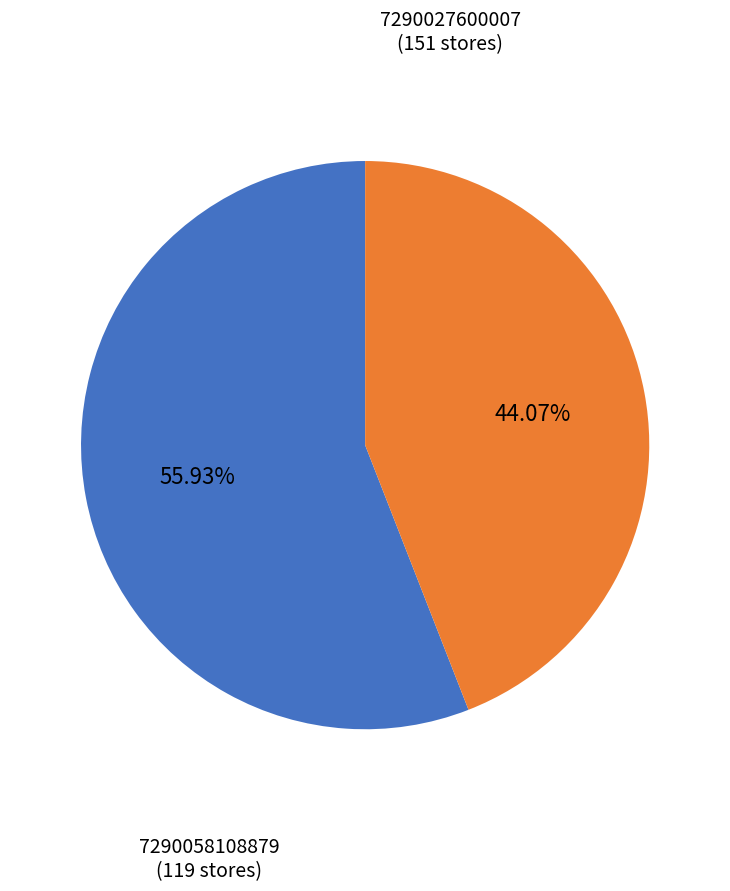

Which category has the biggest portion of the pie?

7290027600007